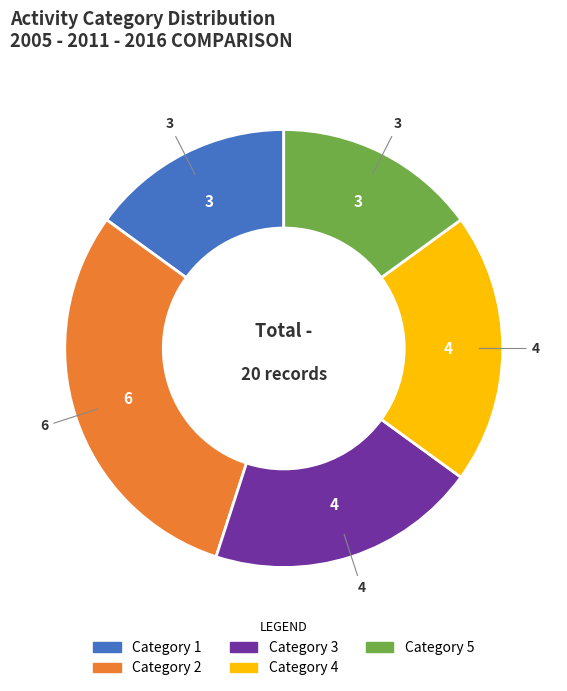

Does any single category account for the majority?

No